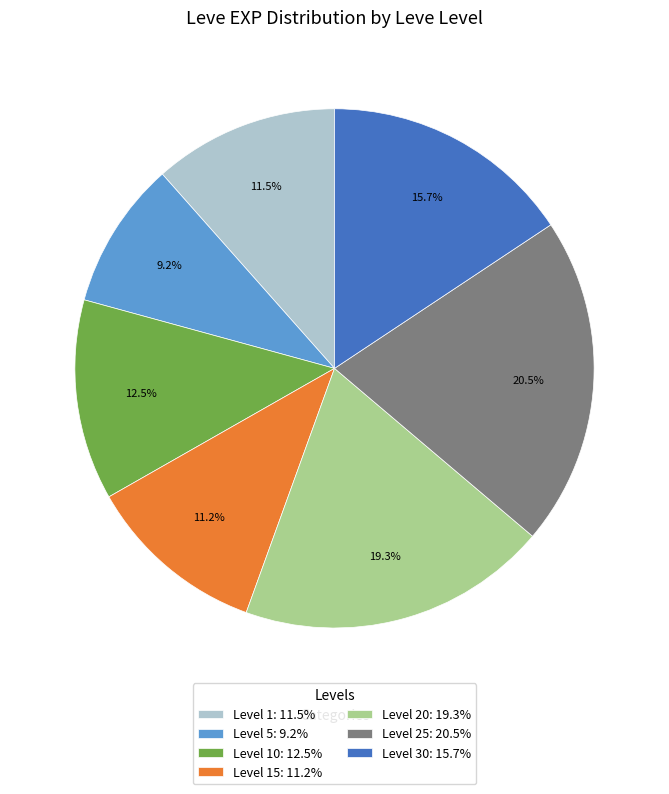

To the nearest percent, what is the difference between the largest and smallest slice percentages?

11%